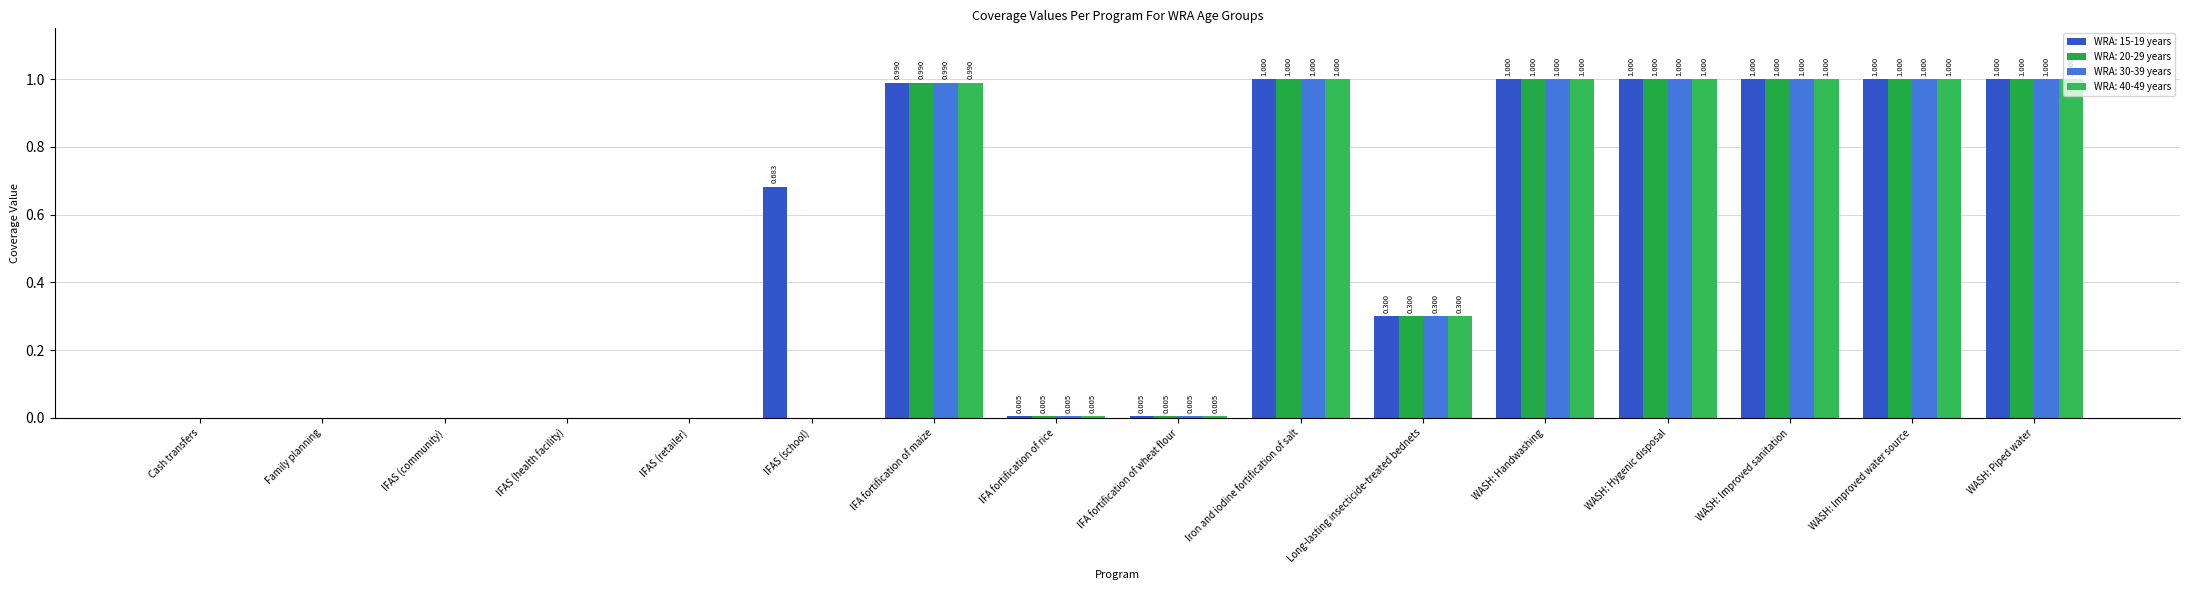

Does the chart contain stacked bars?

No